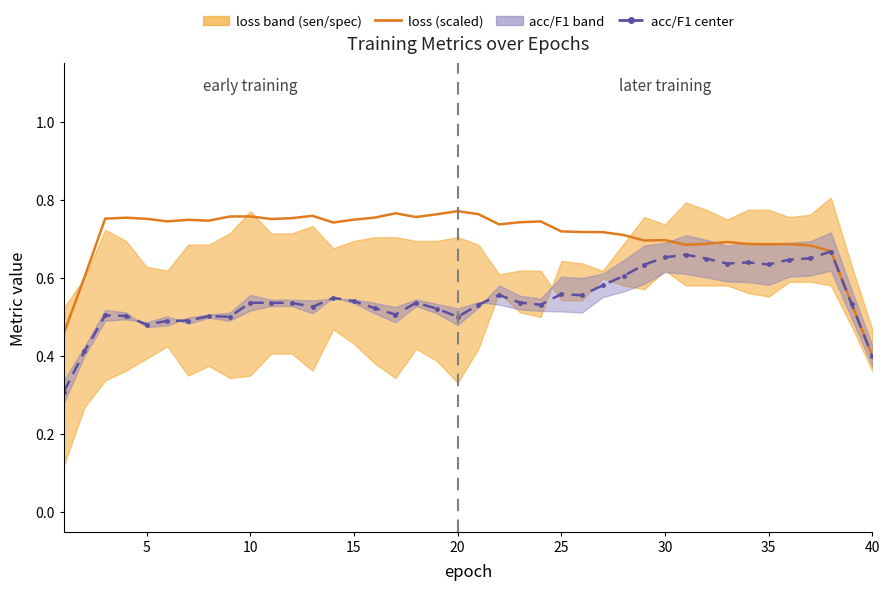

At how many categories does at least one series exceed 0?

40